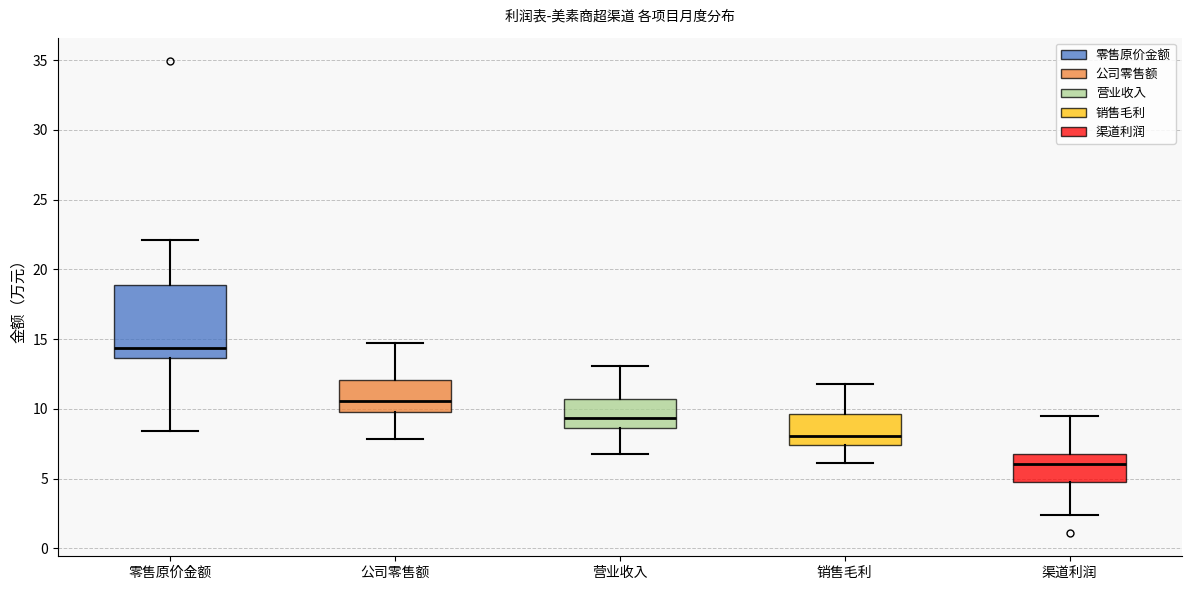

Which box has the highest median line?

零售原价金额